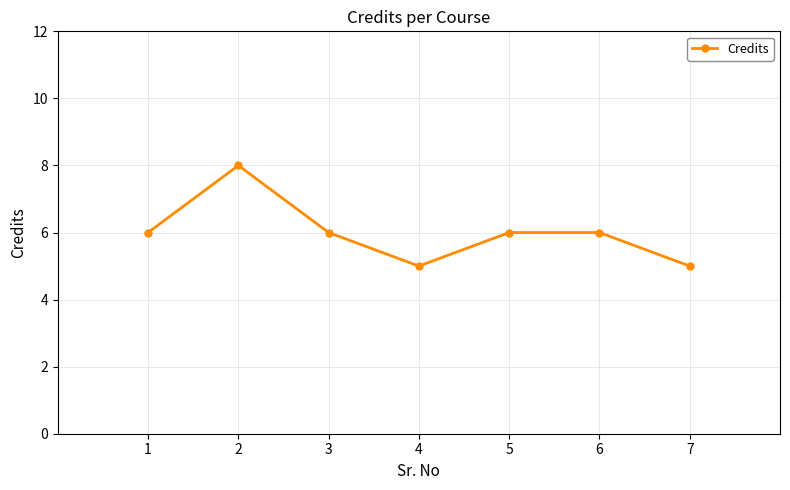

Reading left to right, what are all the values shown in this chart?

1=6	2=8	3=6	4=5	5=6	6=6	7=5